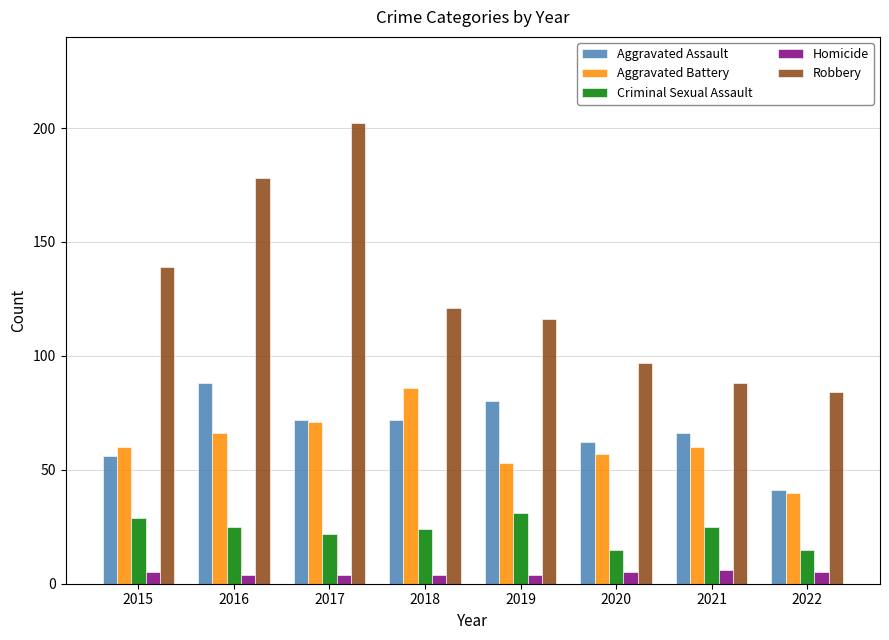

What is the average value of the Criminal Sexual Assault series?

23